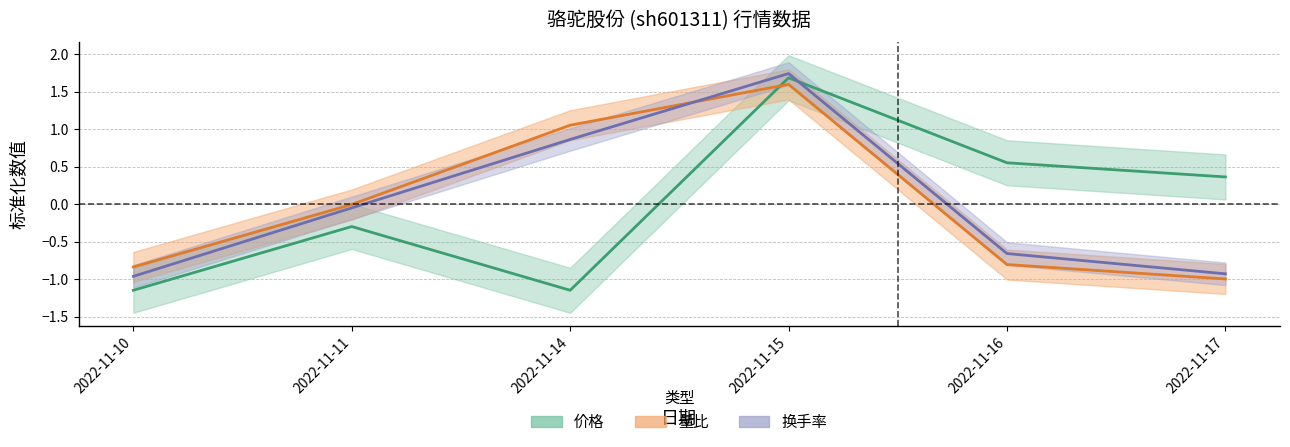

What is the spread (max minus min) of values at 2022-11-10?

0.3